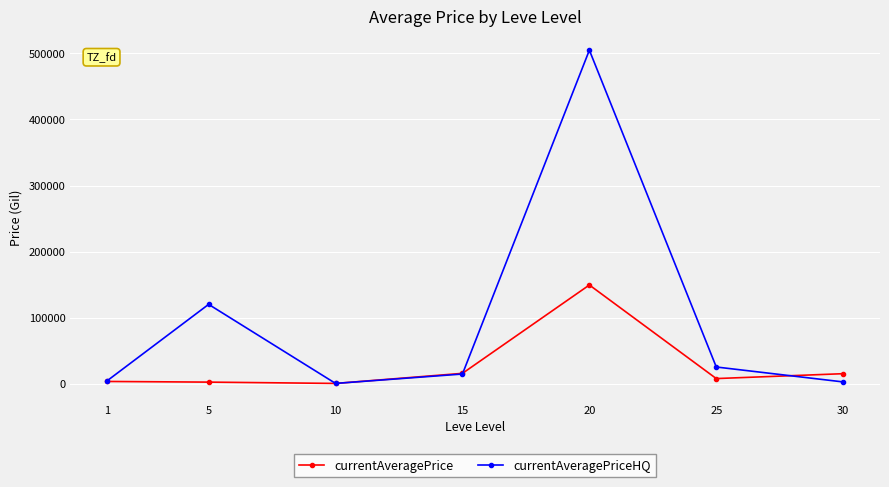

What is the average value of the currentAveragePrice series?

27591.7